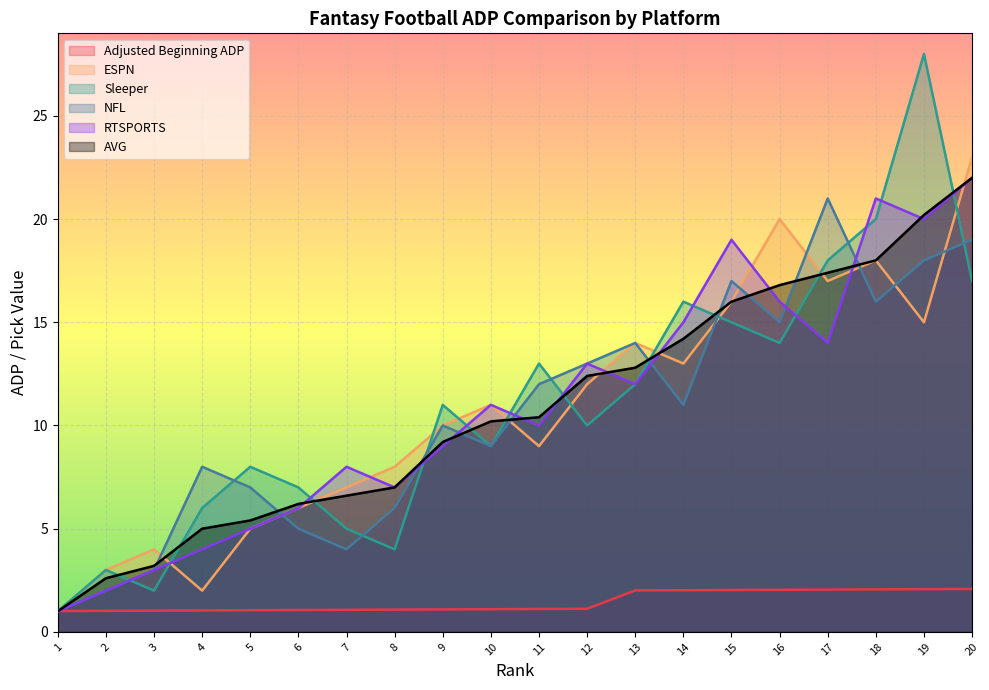

What is the difference between the maximum and minimum values in the ESPN series?

22.0